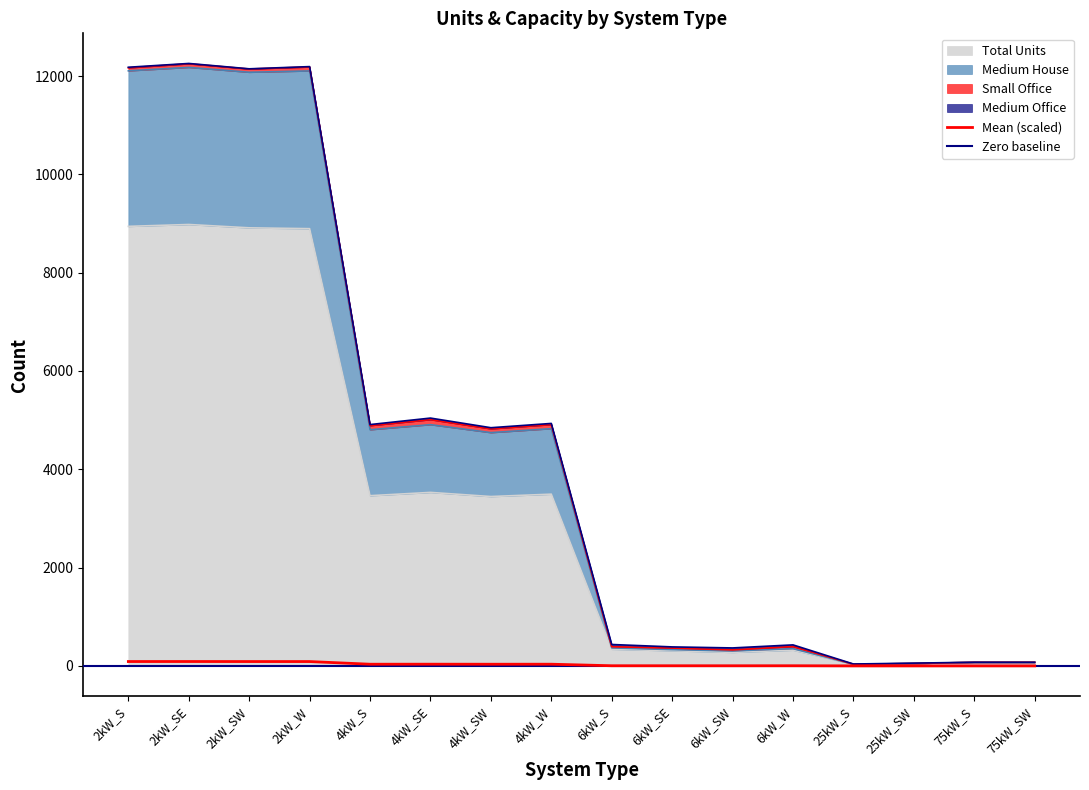

Is it true that Medium House equals 363 at 6kW_SE?

True